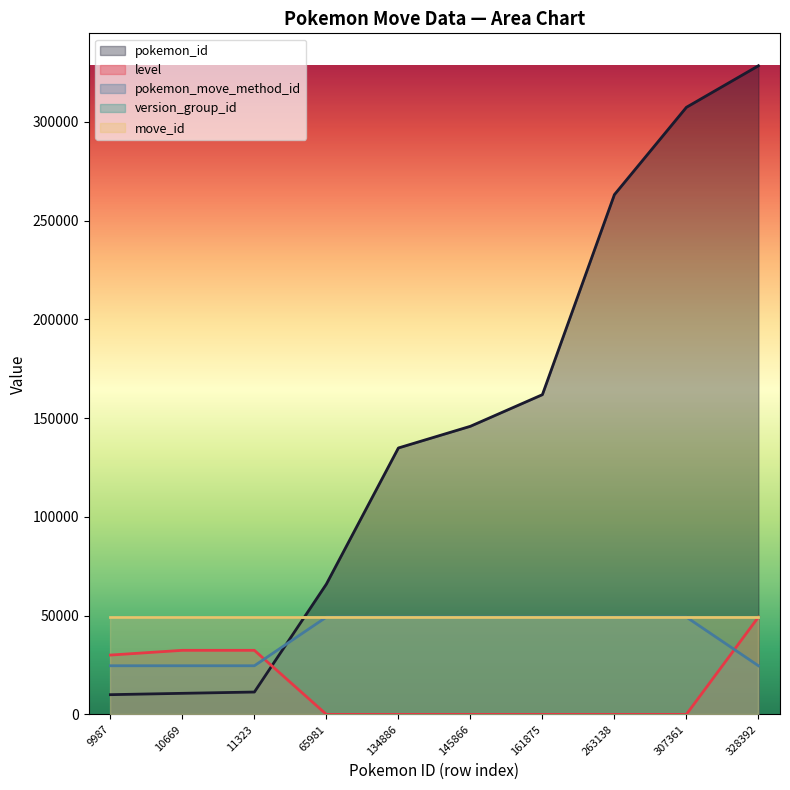

True or false: pokemon_id has more than 1 points higher than both neighbors.

False